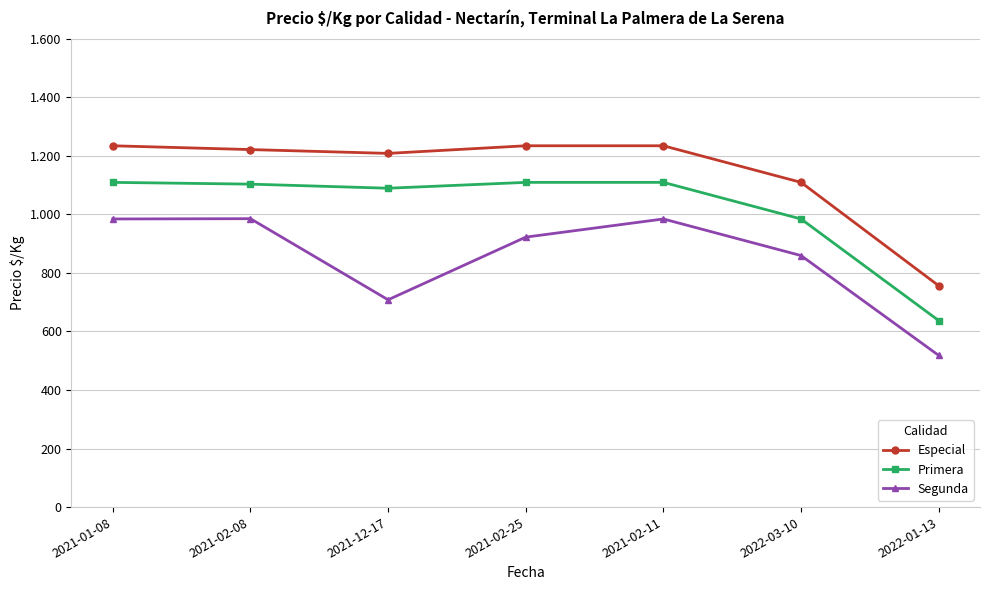

What is the maximum value for Especial?

1234